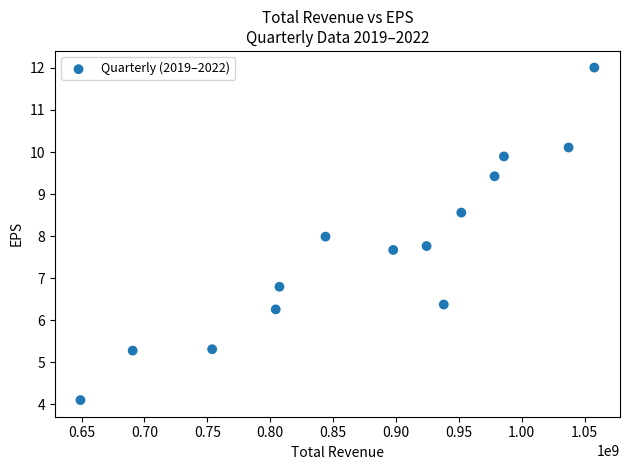

What is the range of X values (max minus min)?

408523000.0